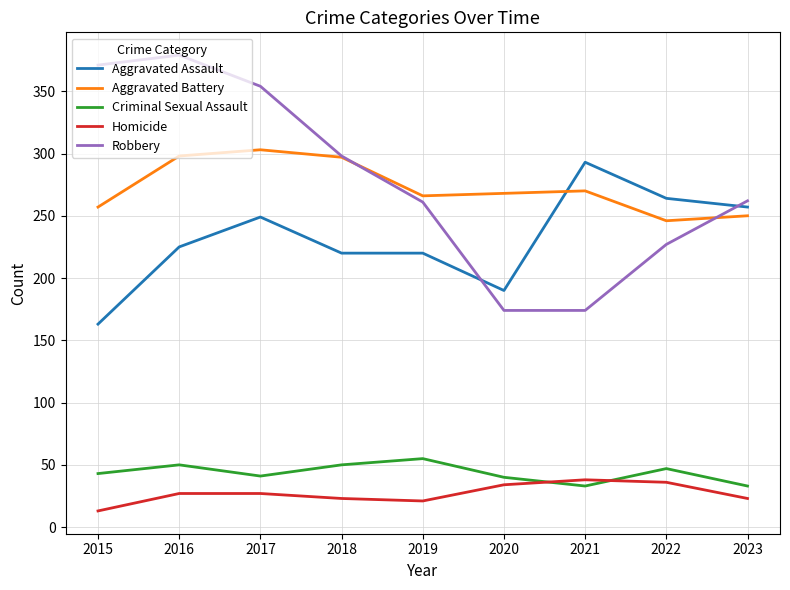

Which series has the largest total across all categories?

Robbery